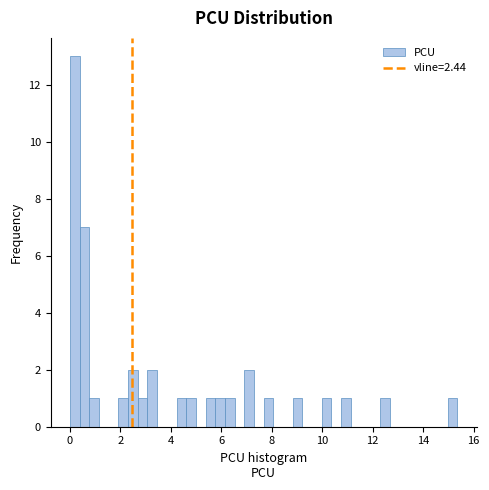

Read against the x-axis, roughly where is the centre of the tallest bar?

0.2